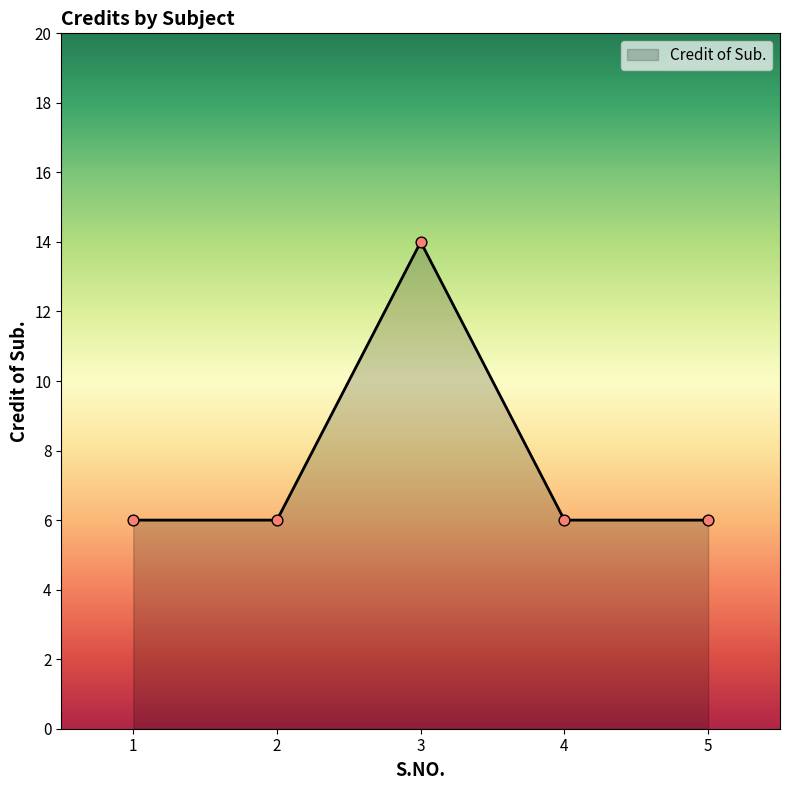

What is the ratio of the value at 4 to the value at 5?

1.0